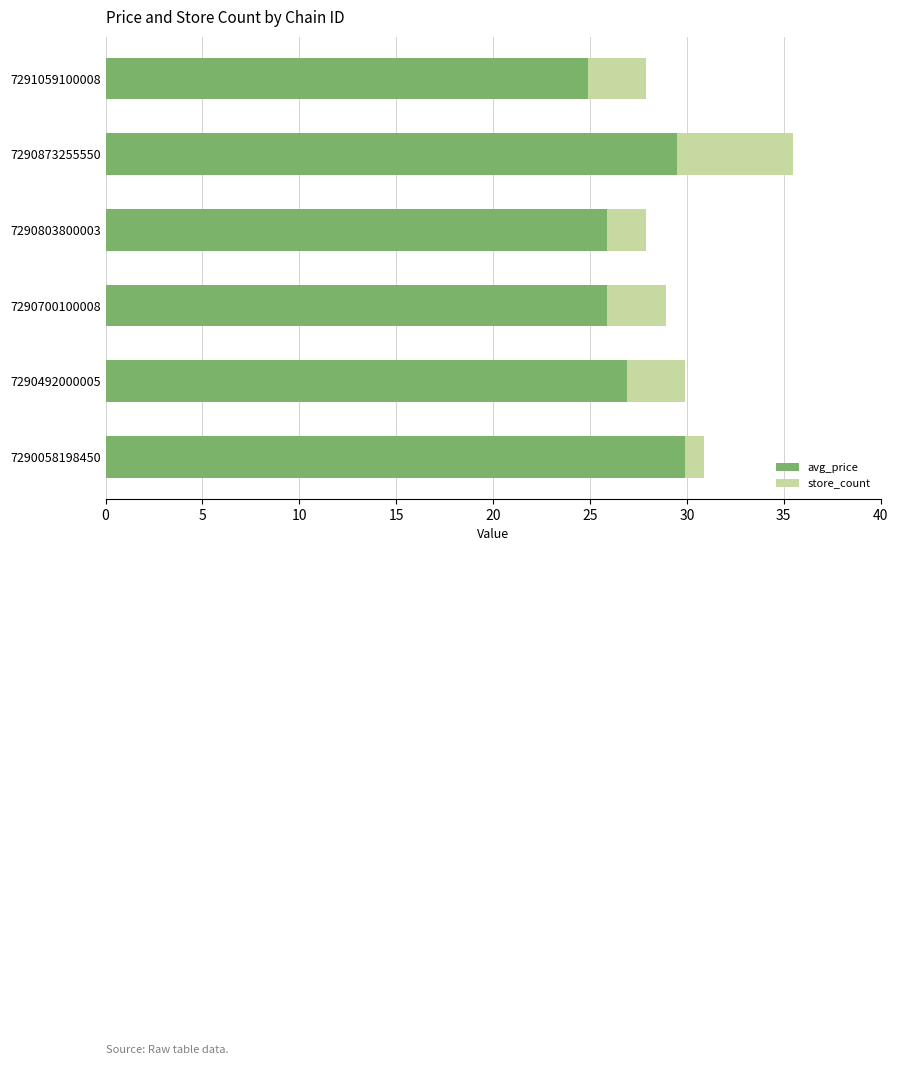

Which category has the lowest value in the avg_price series?

7291059100008